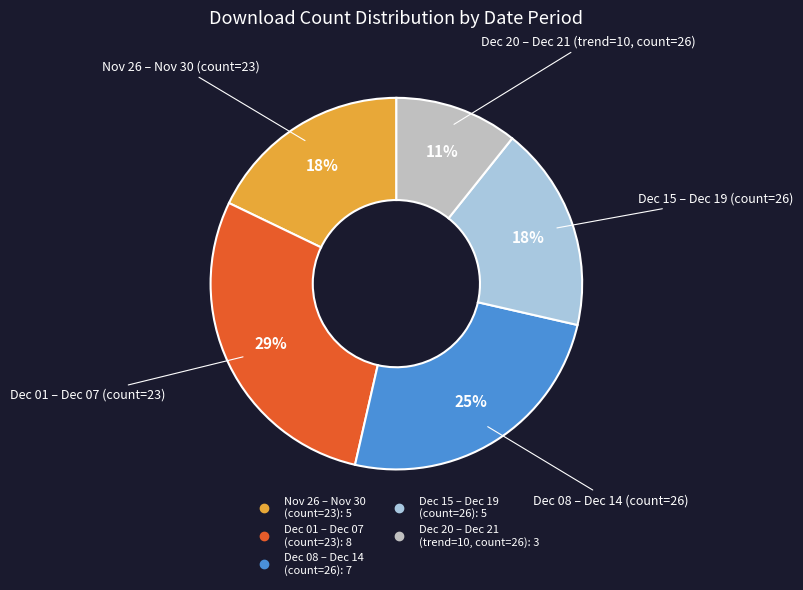

To the nearest percent, what is the difference between the largest and smallest slice percentages?

18%